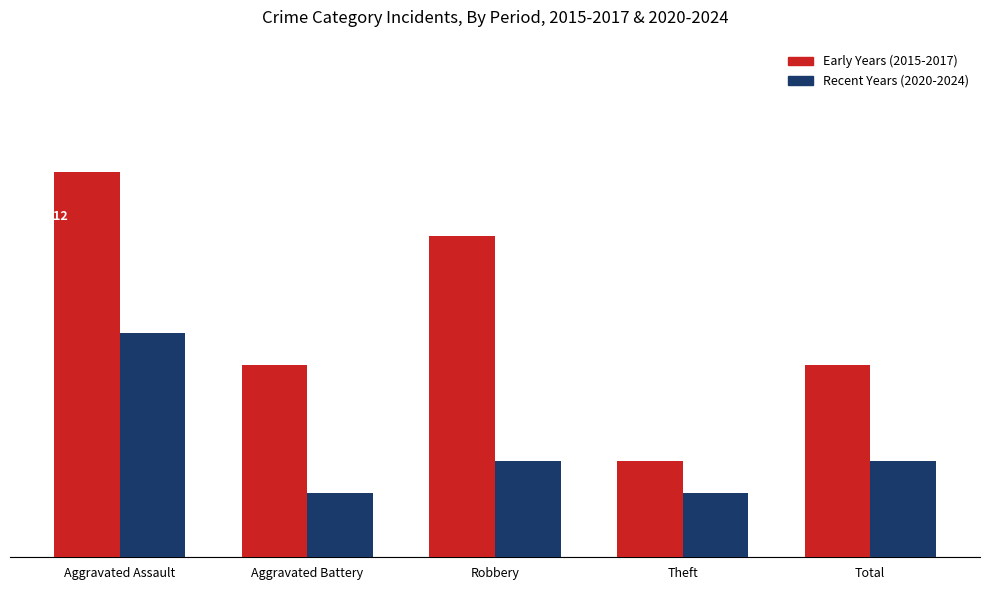

Are the bars grouped side by side (vs. stacked)?

Yes